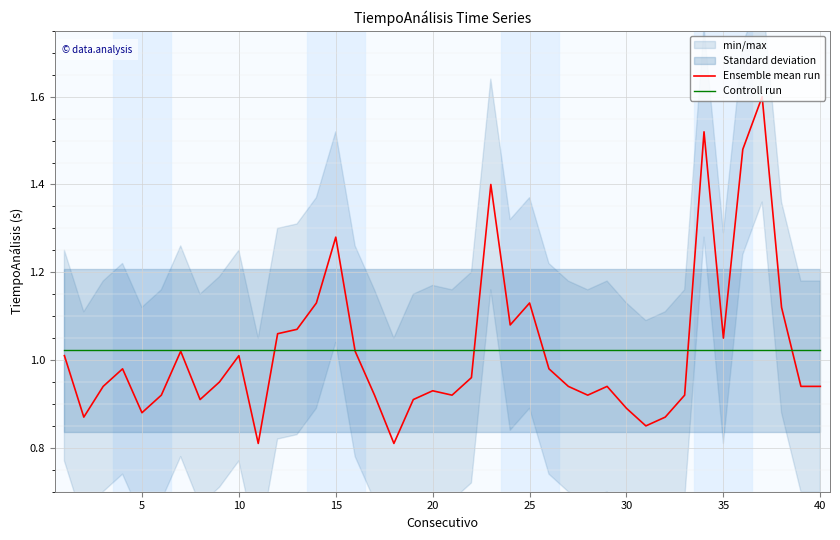

What is the smallest value displayed?

0.8